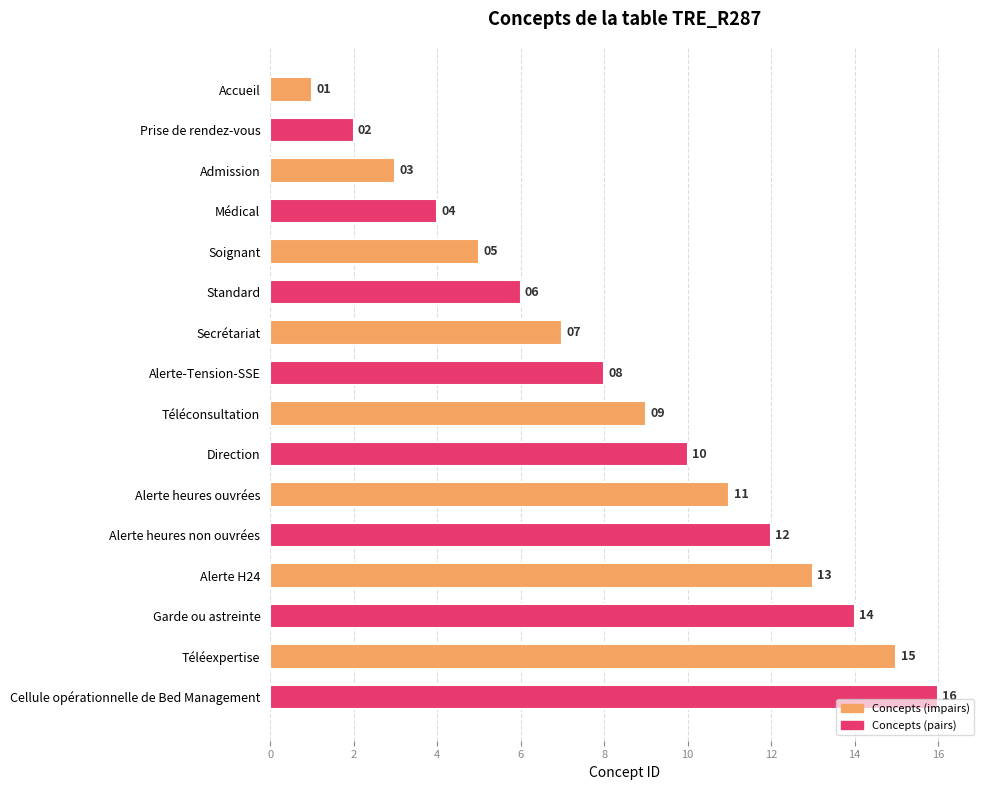

What is the maximum value shown in the chart?

16